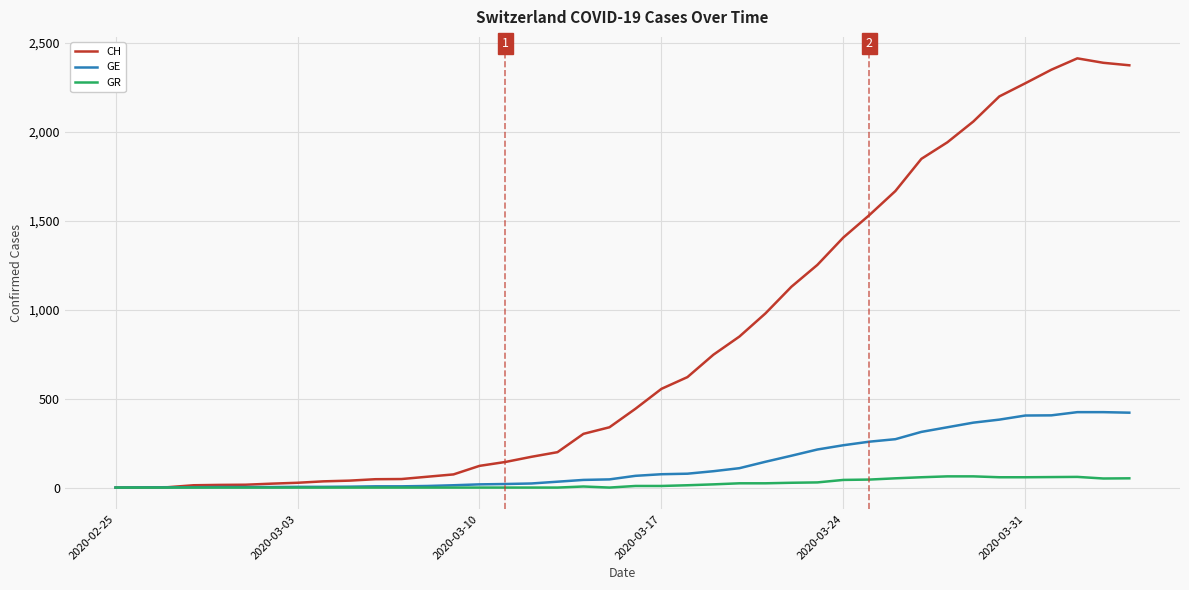

Which series has the largest range (max minus min)?

CH